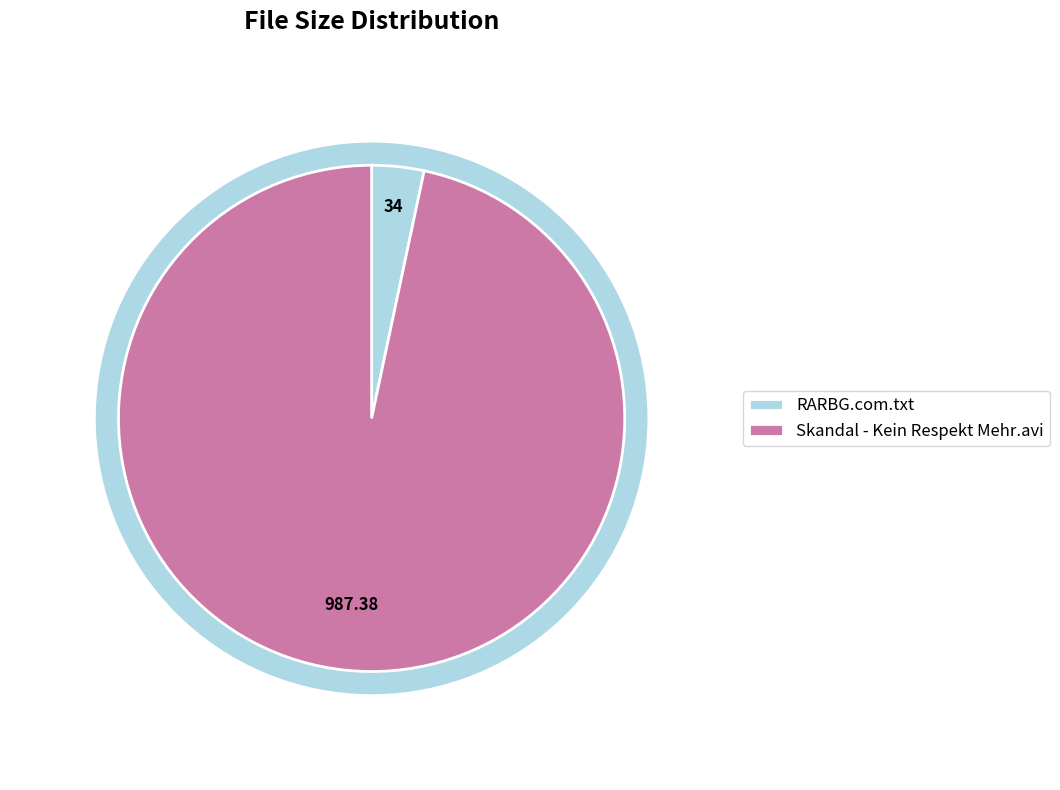

Is it true that RARBG.com.txt is 1% of the pie?

False